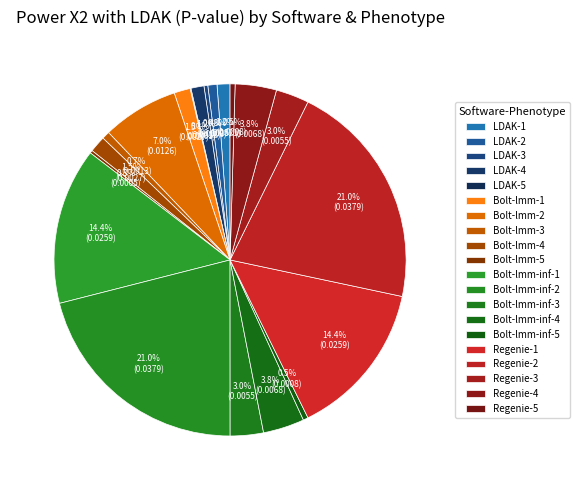

To the nearest percent, what is the combined percentage of Bolt-lmm-inf-5 and Bolt-lmm-1?

2%